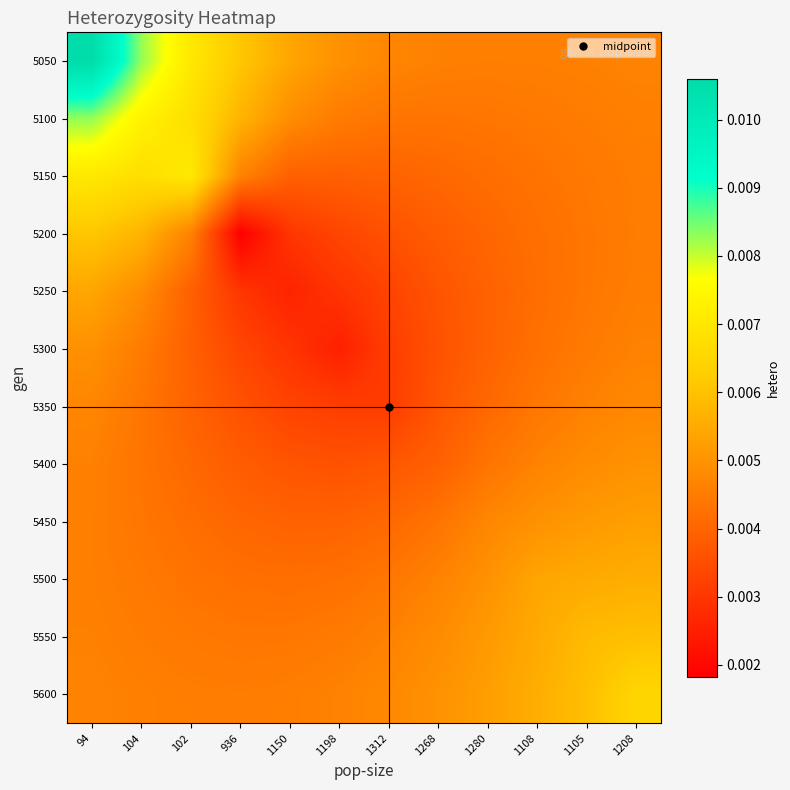

At how many categories does at least one series exceed 0?

12